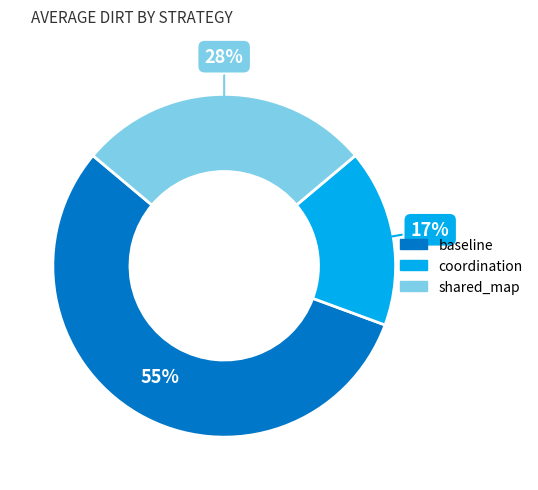

Which has a higher value, shared_map or coordination?

shared_map